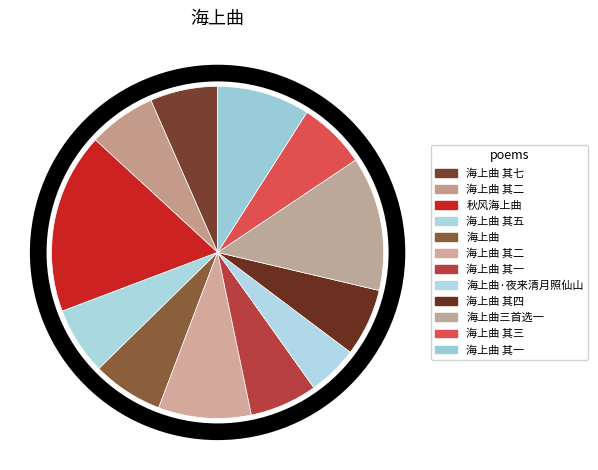

How many segments does this pie chart have?

12